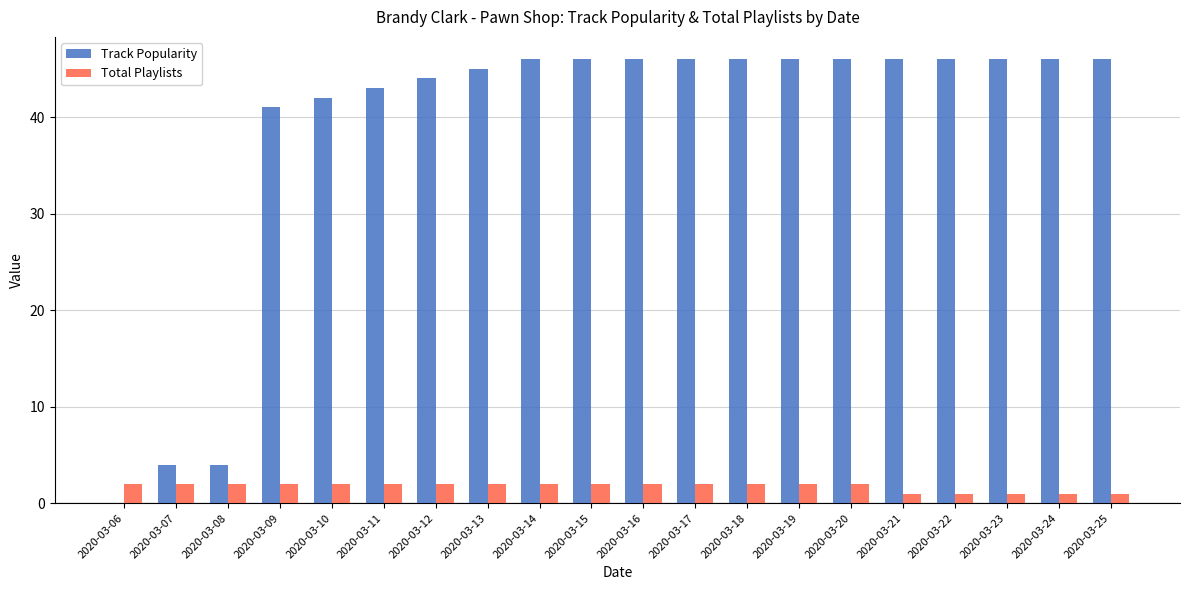

What is the approximate value of Total Playlists at 2020-03-19?

2